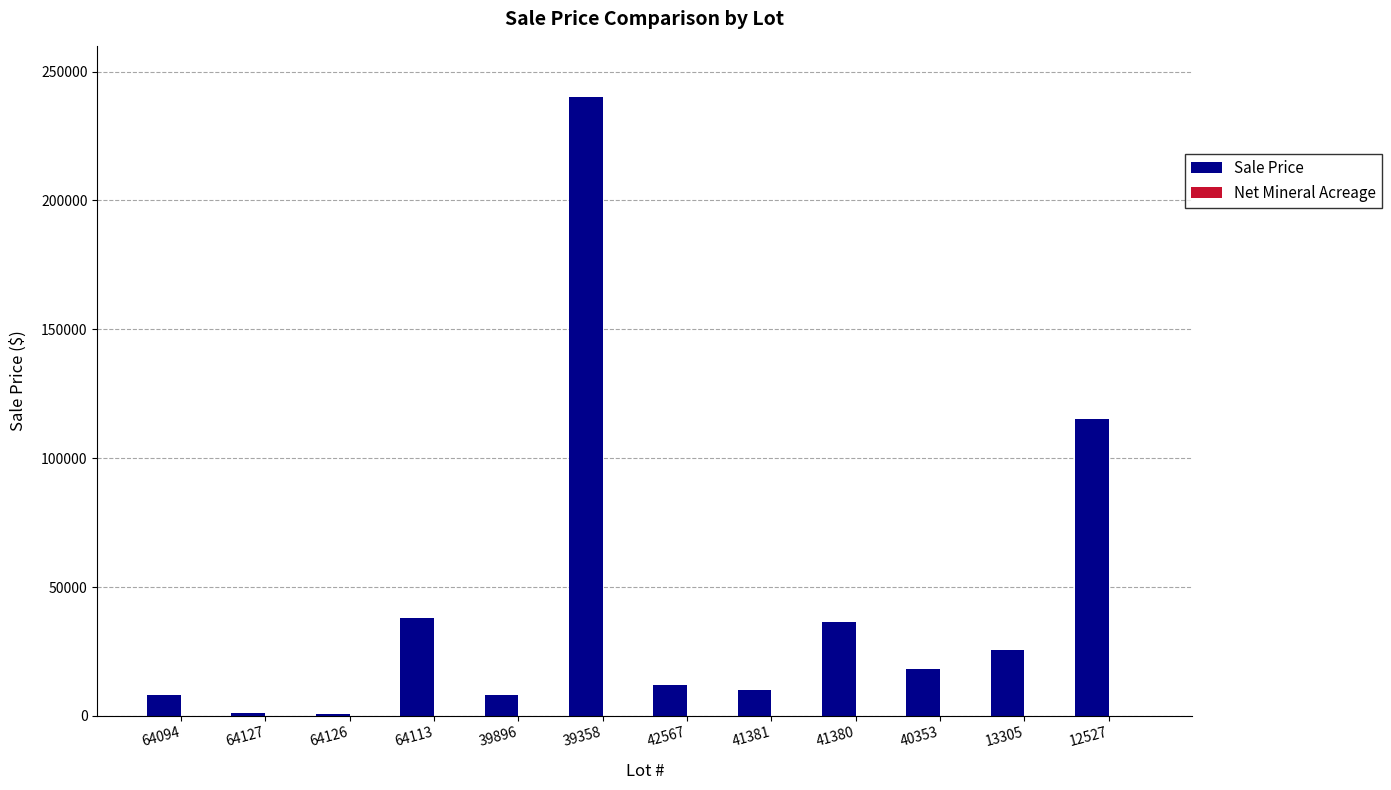

Count the number of categories in the chart.

12